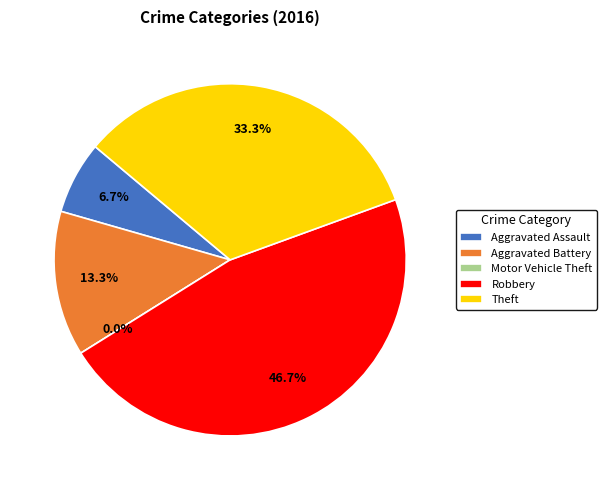

Does Aggravated Battery account for over 50% of the chart?

No